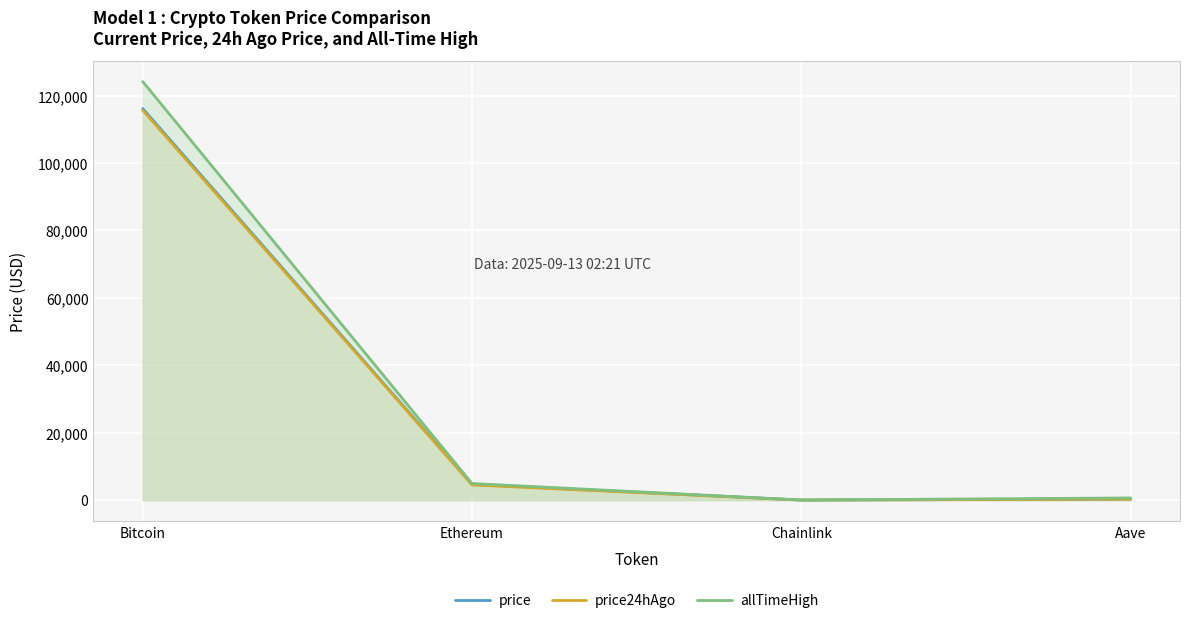

At which category is the sum across all series the highest?

Bitcoin